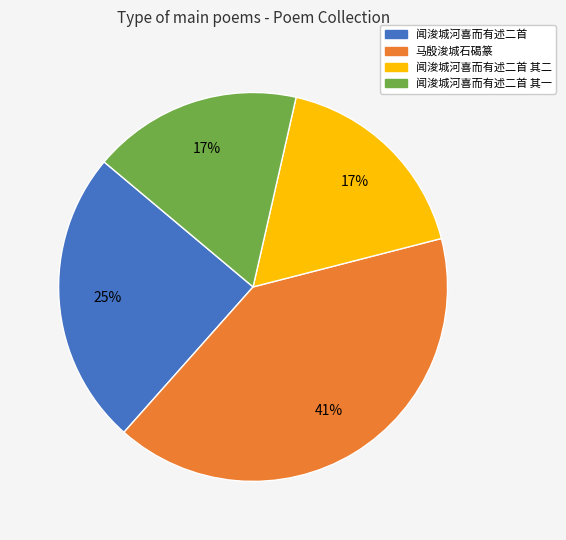

To the nearest percent, what is the average slice percentage?

25%